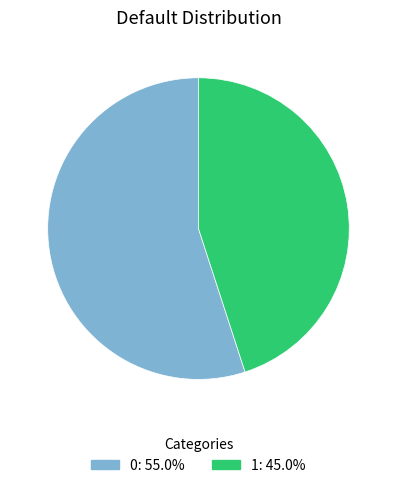

How many slices are in this pie chart?

2